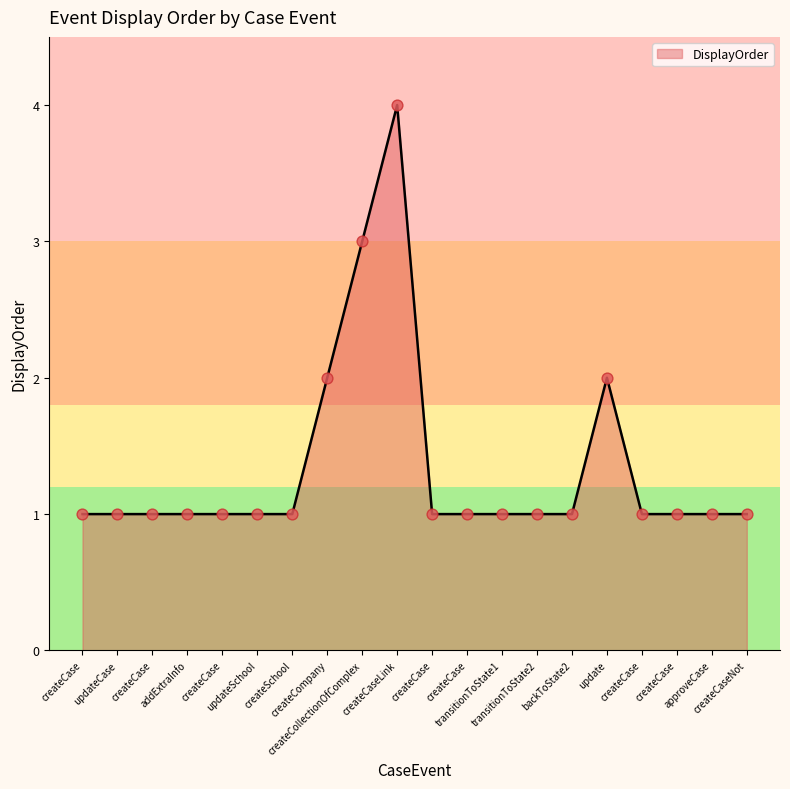

Between createCase and updateSchool, which is larger?

createCase